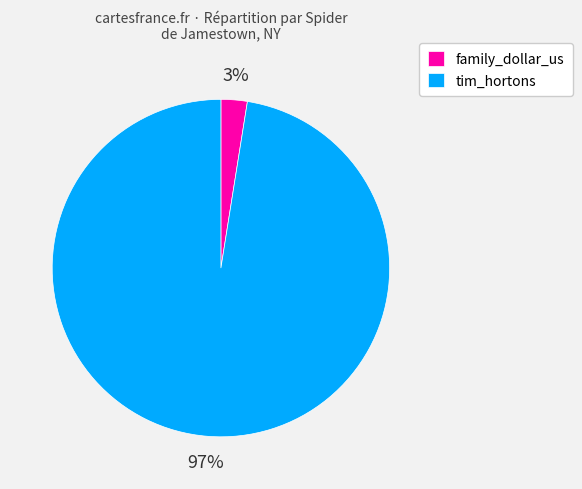

Rank the categories by value from lowest to highest.

family_dollar_us, tim_hortons